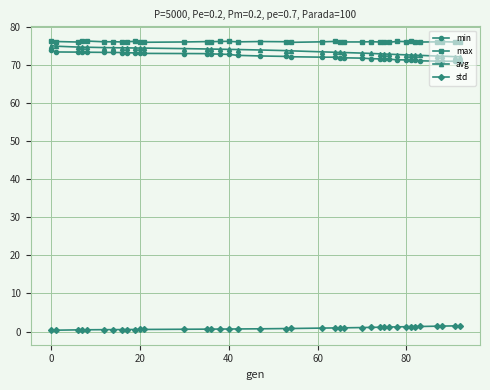

True or false: avg and std cross at least once.

False